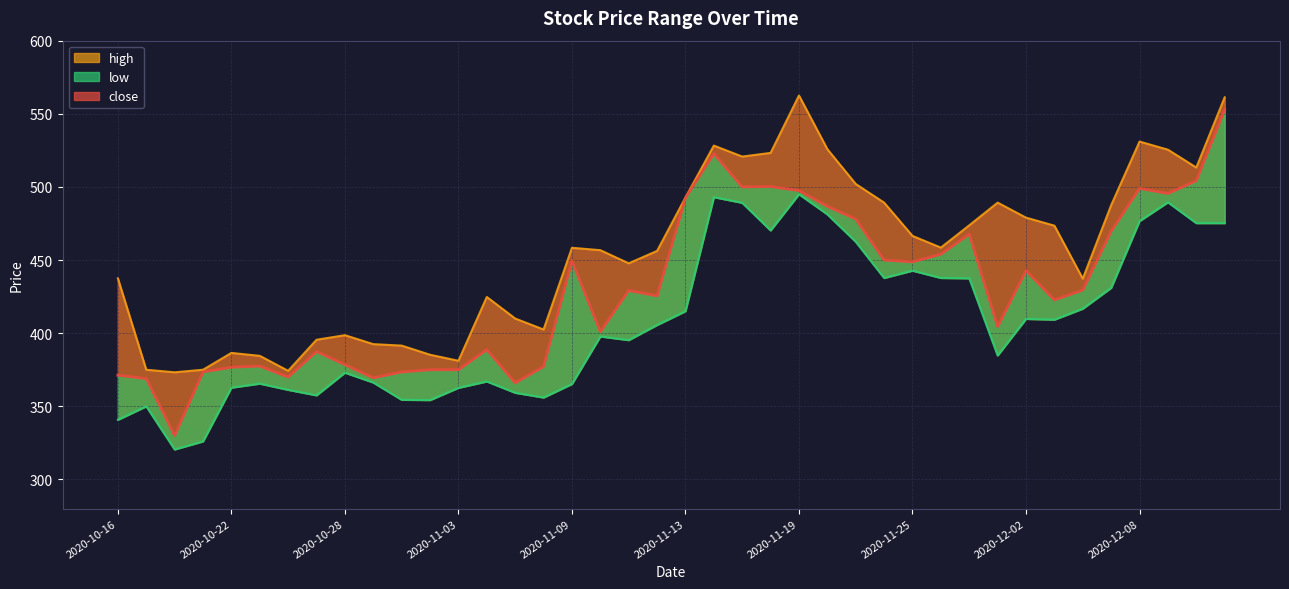

True or false: low has more than 2 points higher than both neighbors.

True